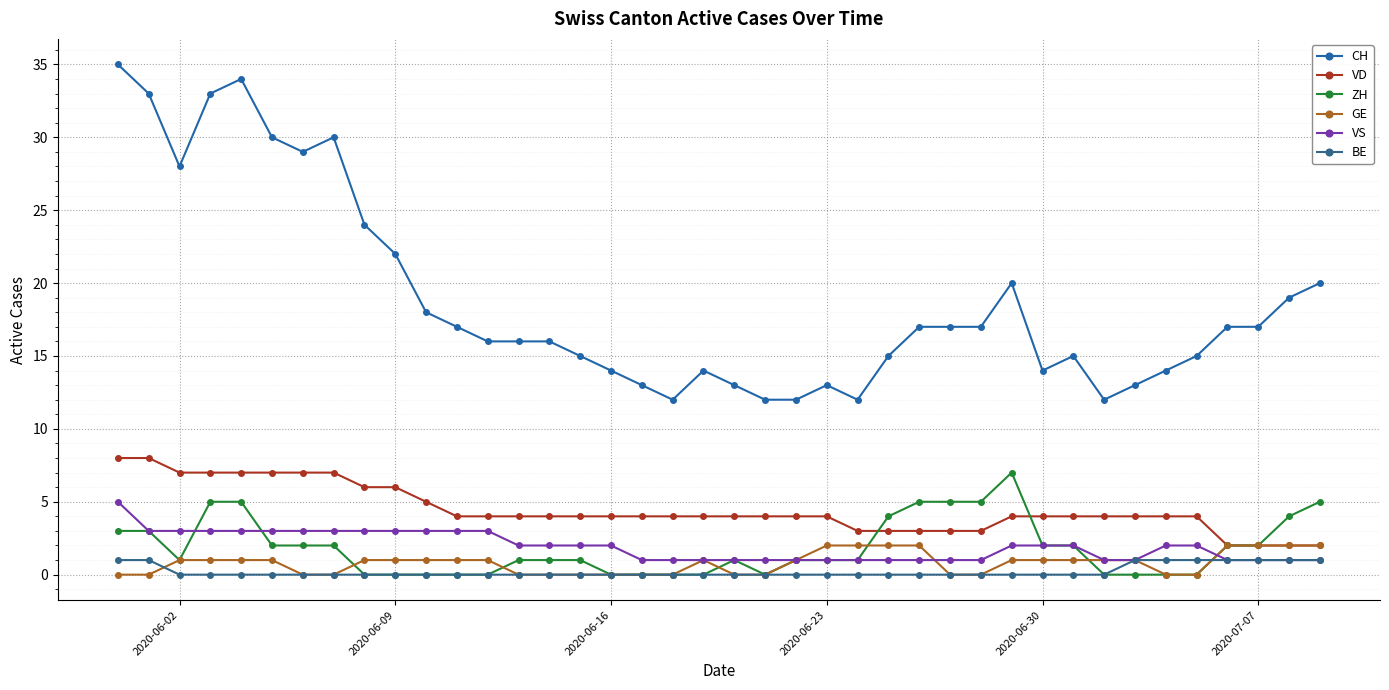

True or false: CH and GE cross at least once.

False